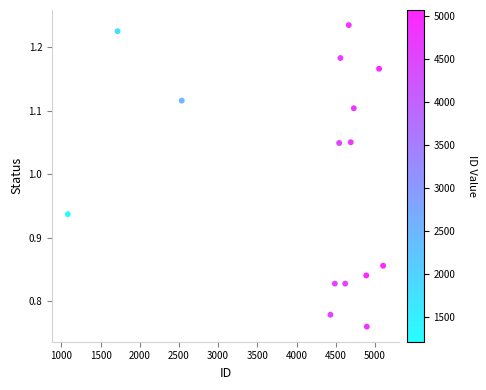

What is the range of Y values (max minus min)?

0.5